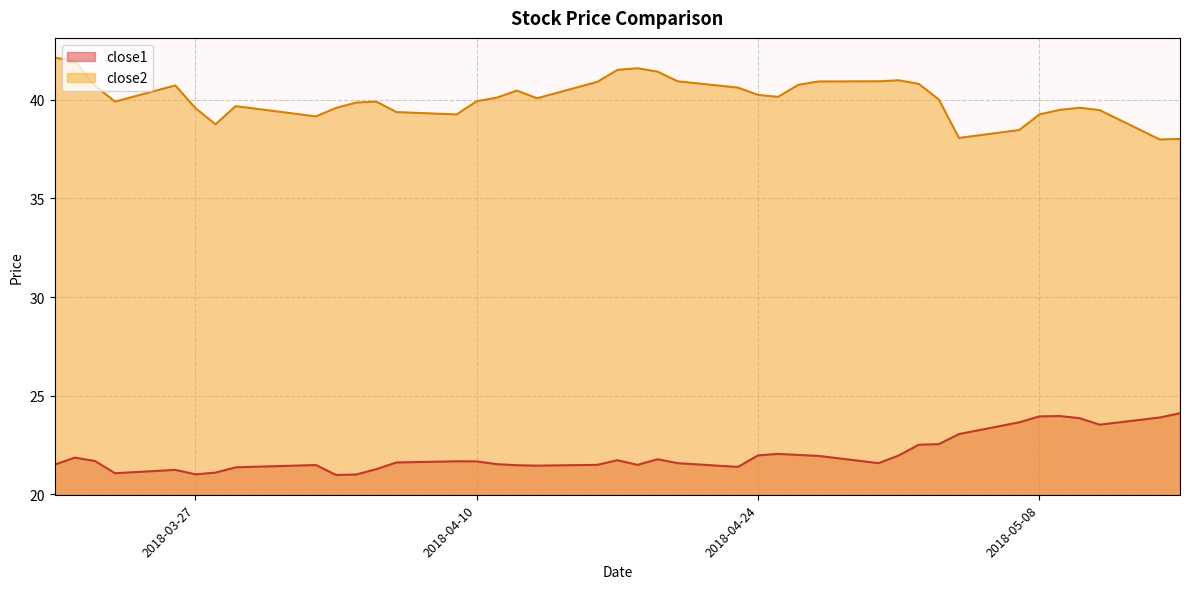

True or false: close2 and close1 intersect in this chart.

False